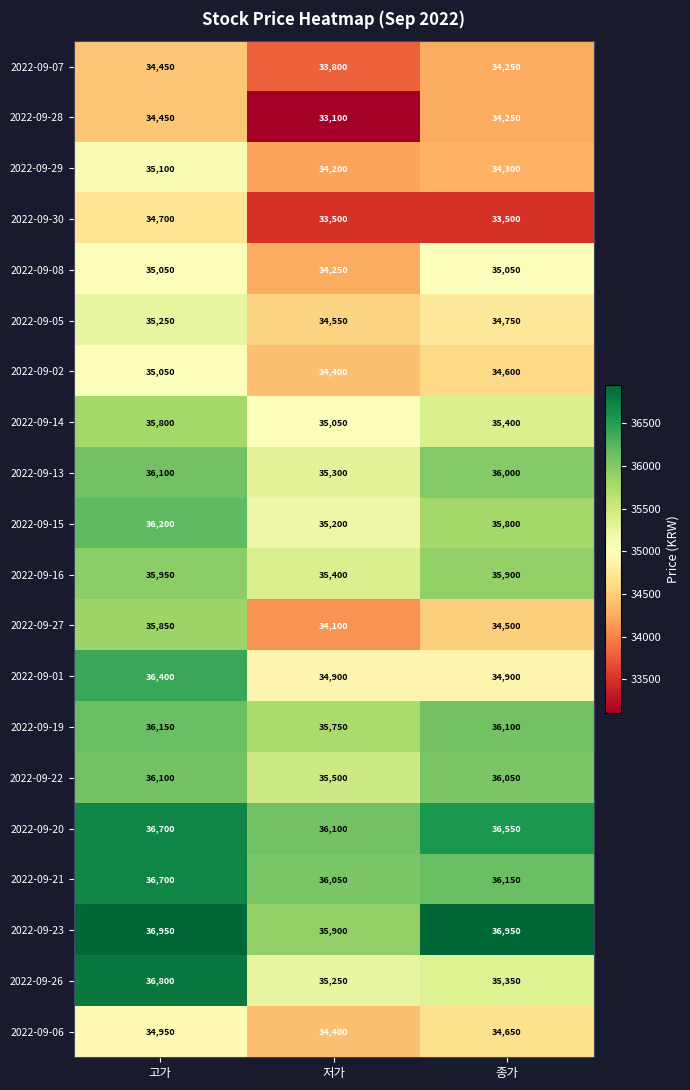

List the labels in order of 2022-09-27 value, largest first.

고가, 종가, 저가